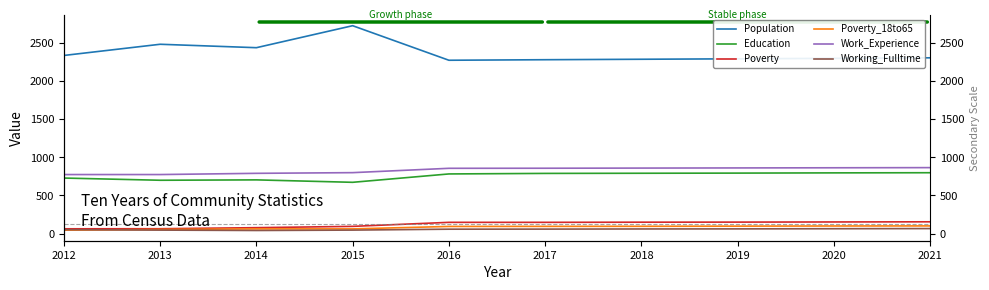

True or false: Working_Fulltime and Education cross at least once.

False